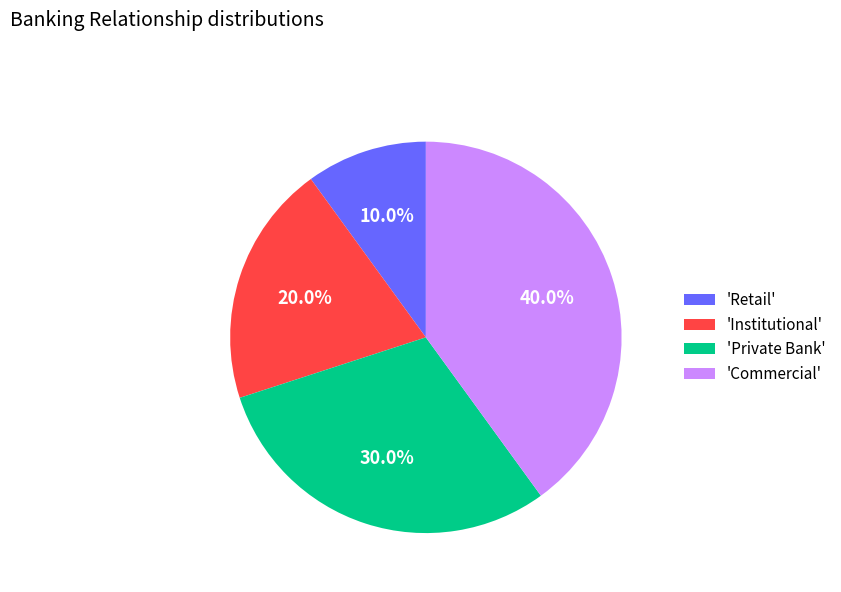

Does any single category account for the majority?

No